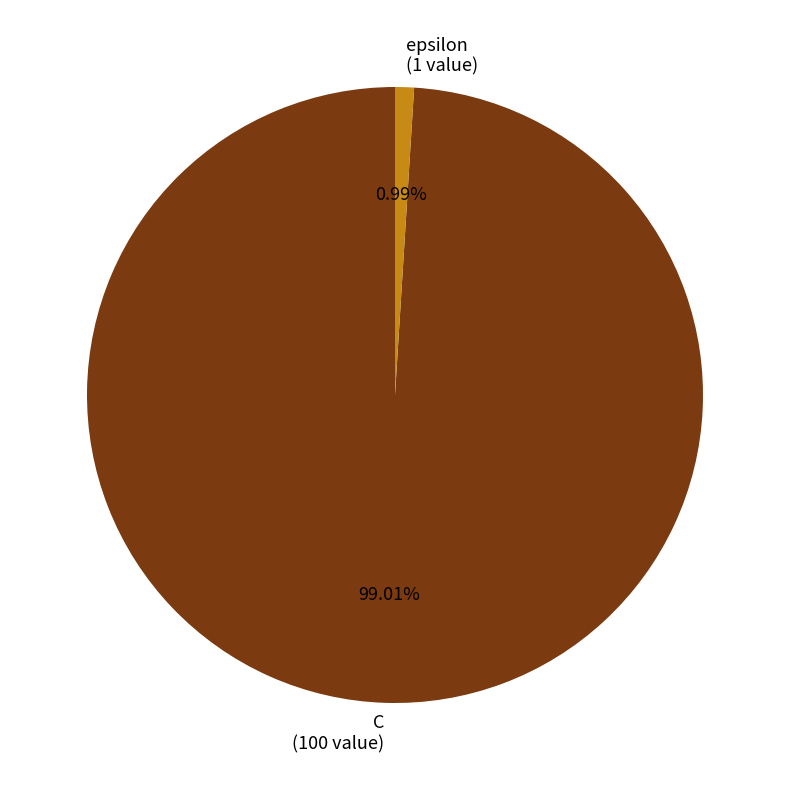

Rank the categories by value from lowest to highest.

epsilon, C